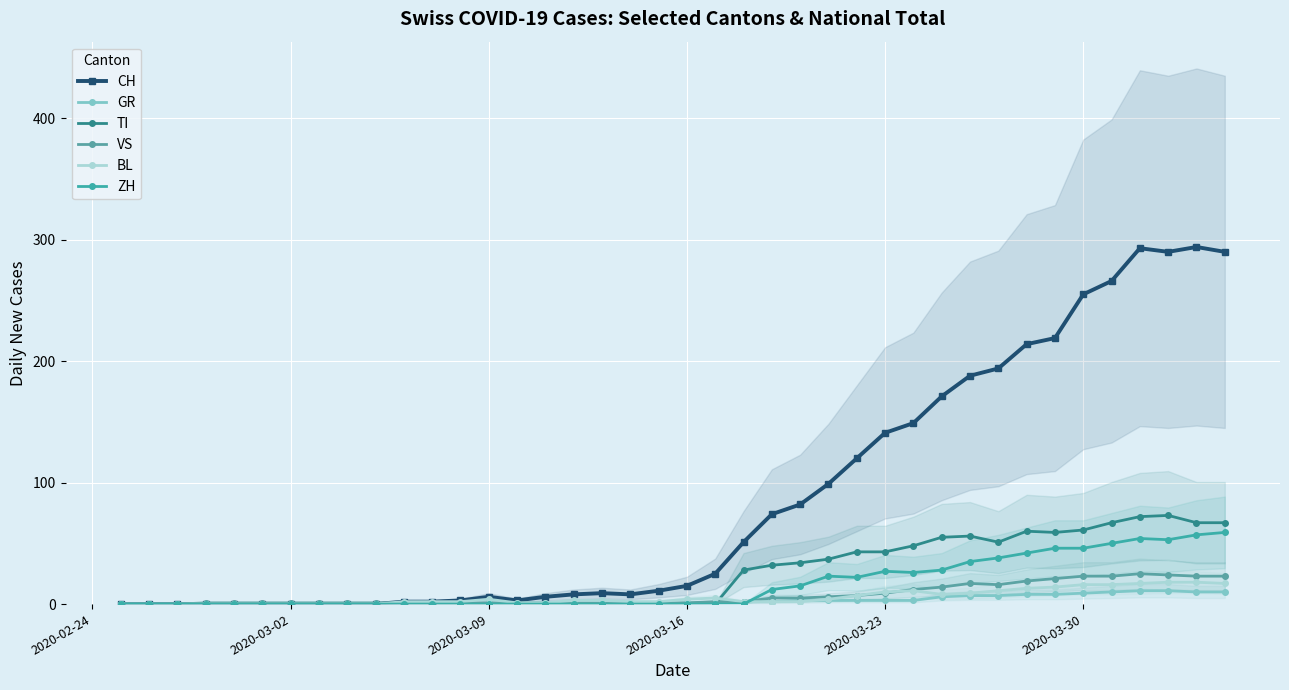

How many values in the ZH series exceed 0?

17